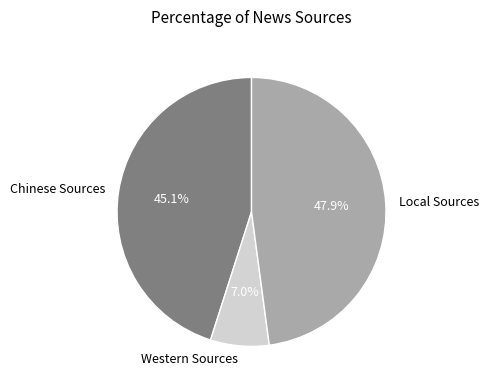

Does Western Sources represent more than half of the total?

No